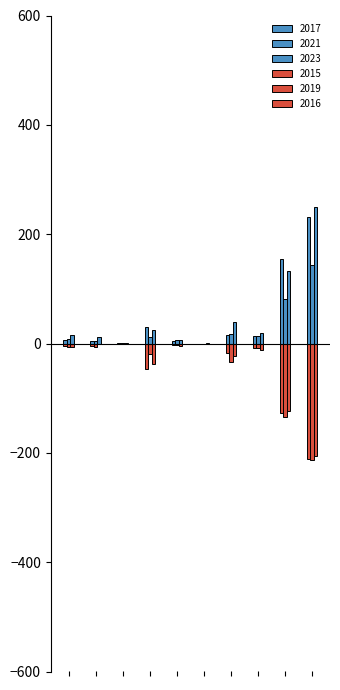

How many groups of bars are there?

10